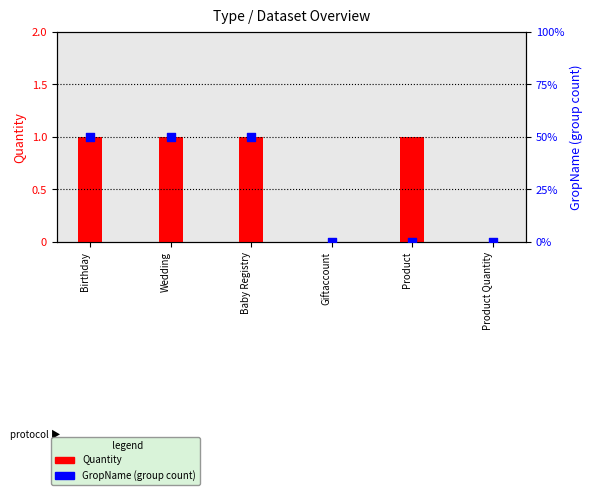

Is the value of GropName (group count) at Product greater than the value of Quantity at Wedding?

No